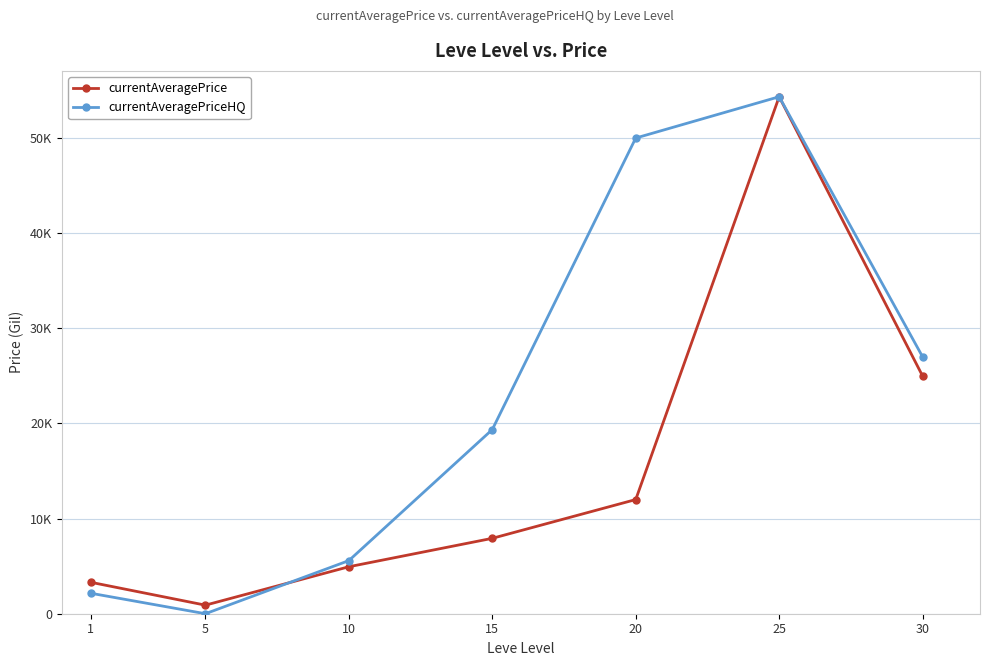

What are all the series names shown in the legend?

currentAveragePrice, currentAveragePriceHQ